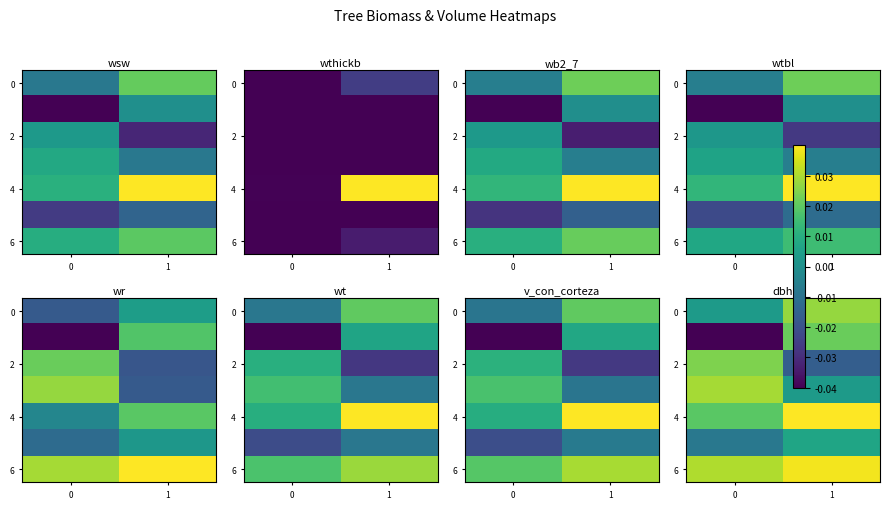

How many series are shown in this chart?

7